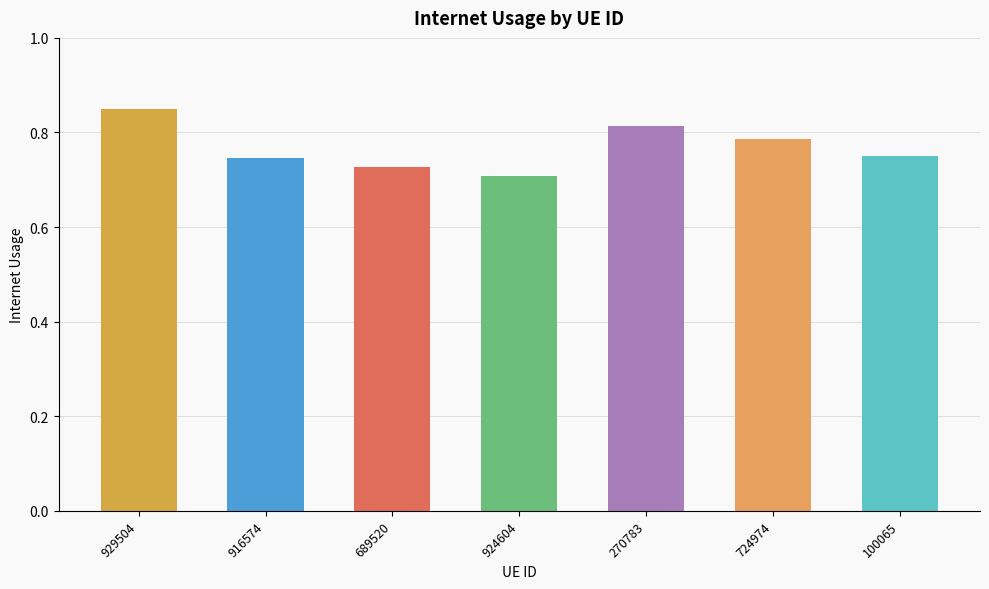

At which category does the chart reach its peak across all series?

929504